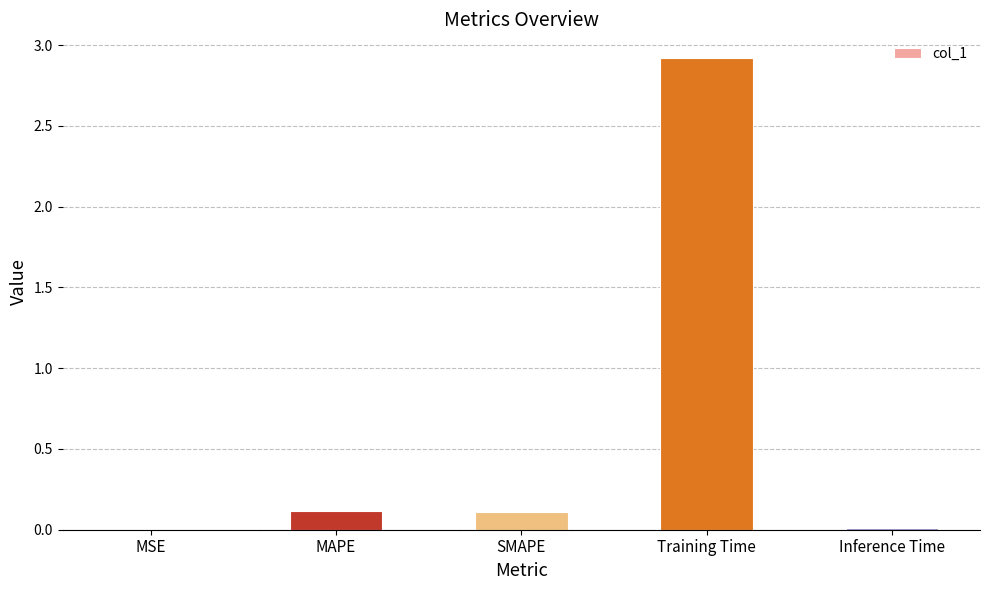

True or false: the data shows 4.2 at Training Time.

False